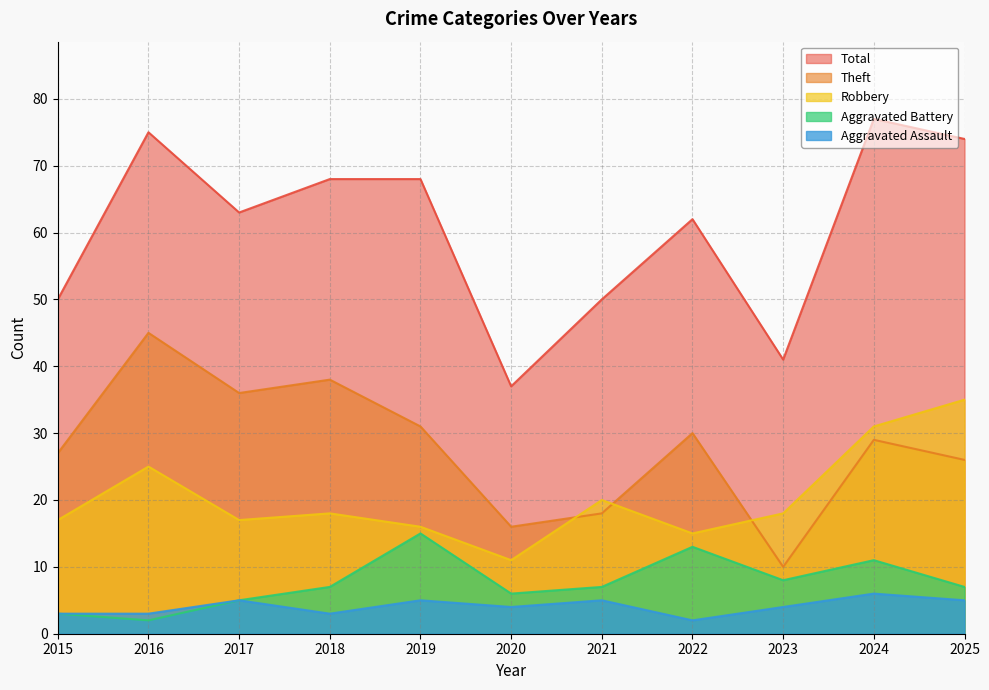

Where does the Total series first go above 63?

2016